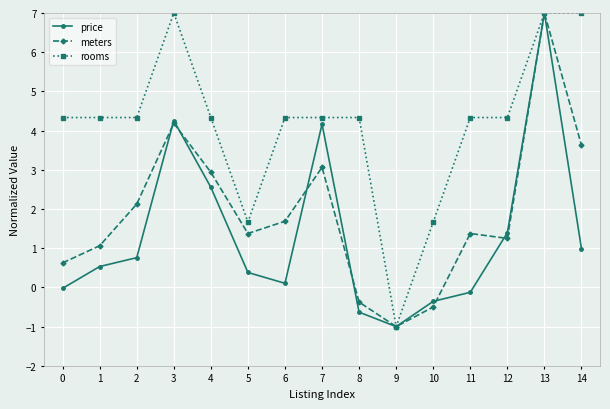

What is the maximum value for rooms?

7.0